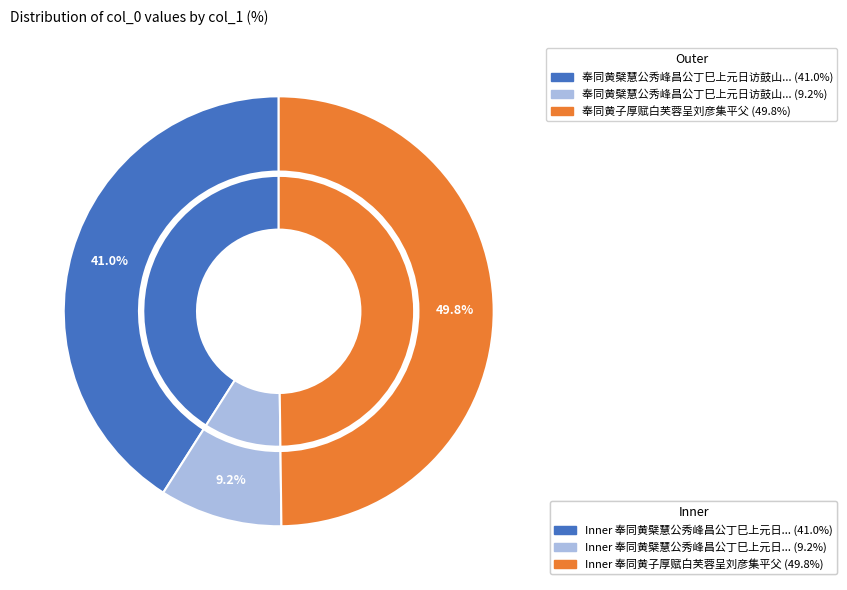

To the nearest percent, what portion does 奉同黄子厚赋白芙蓉呈刘彦集平父 represent?

50%